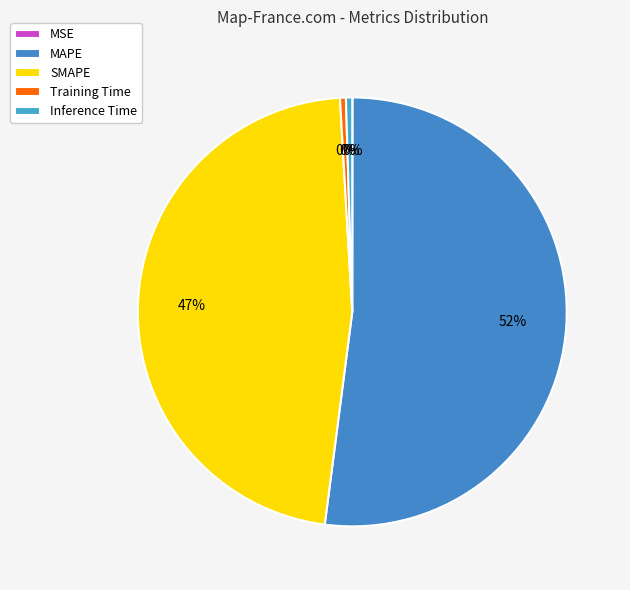

The SMAPE slice represents 36% of the pie. True or false?

False